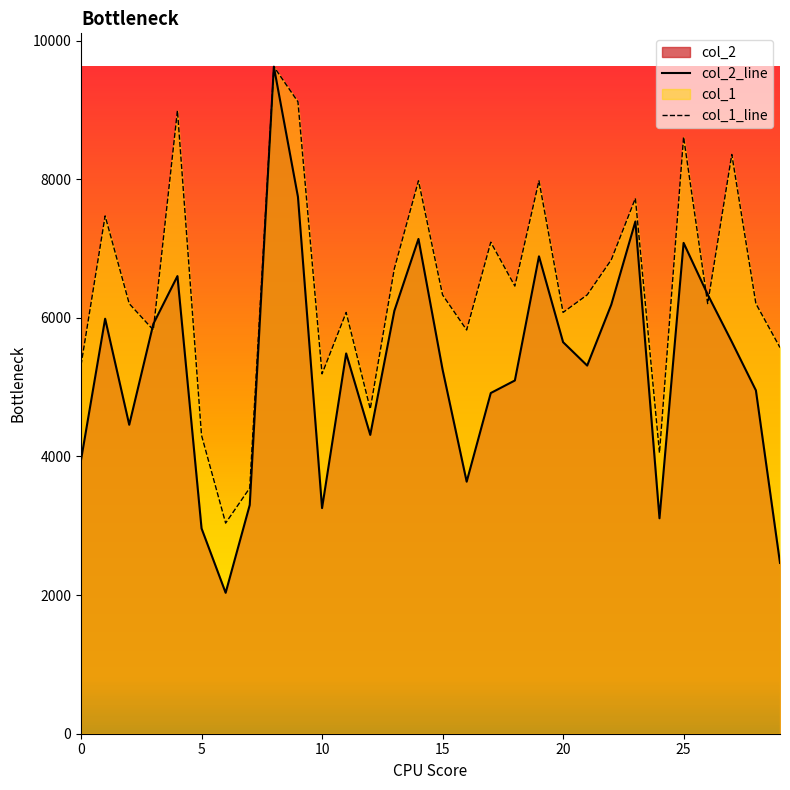

True or false: col_2_line has more than 0 interior local peaks.

True